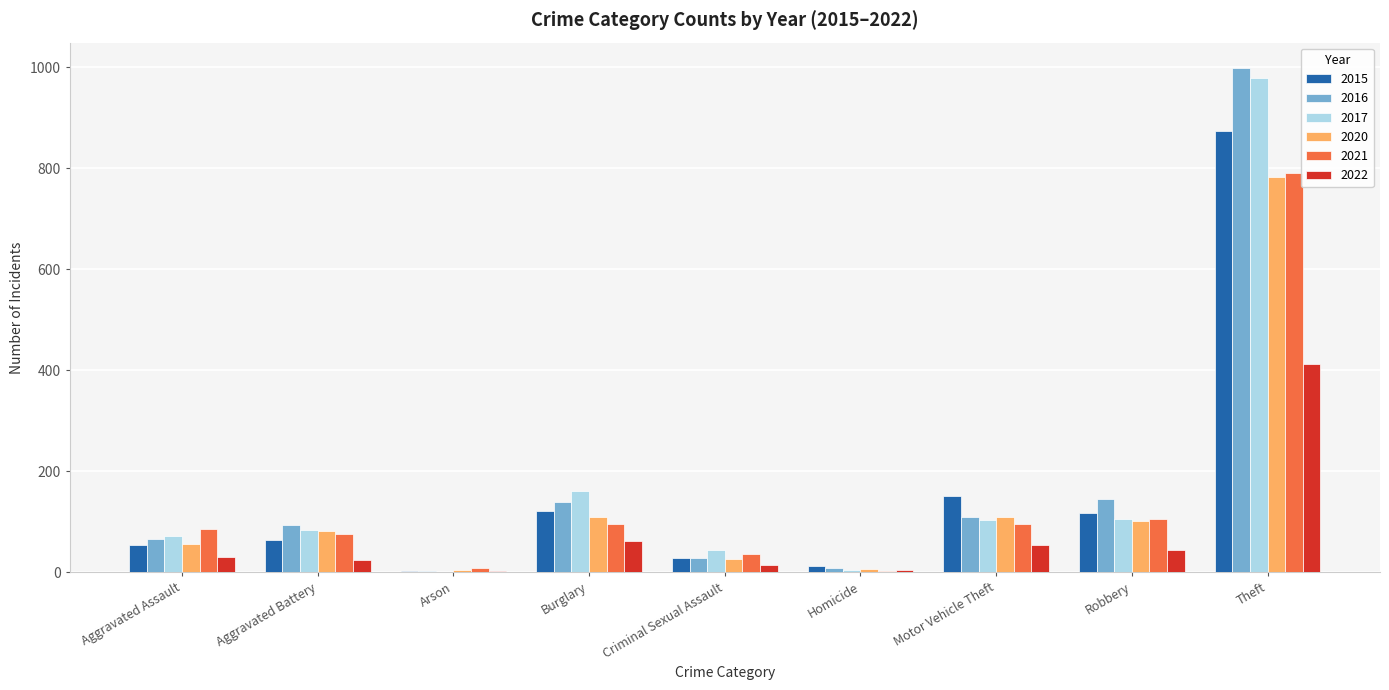

What are all the series names shown in the legend?

2015, 2016, 2017, 2020, 2021, 2022